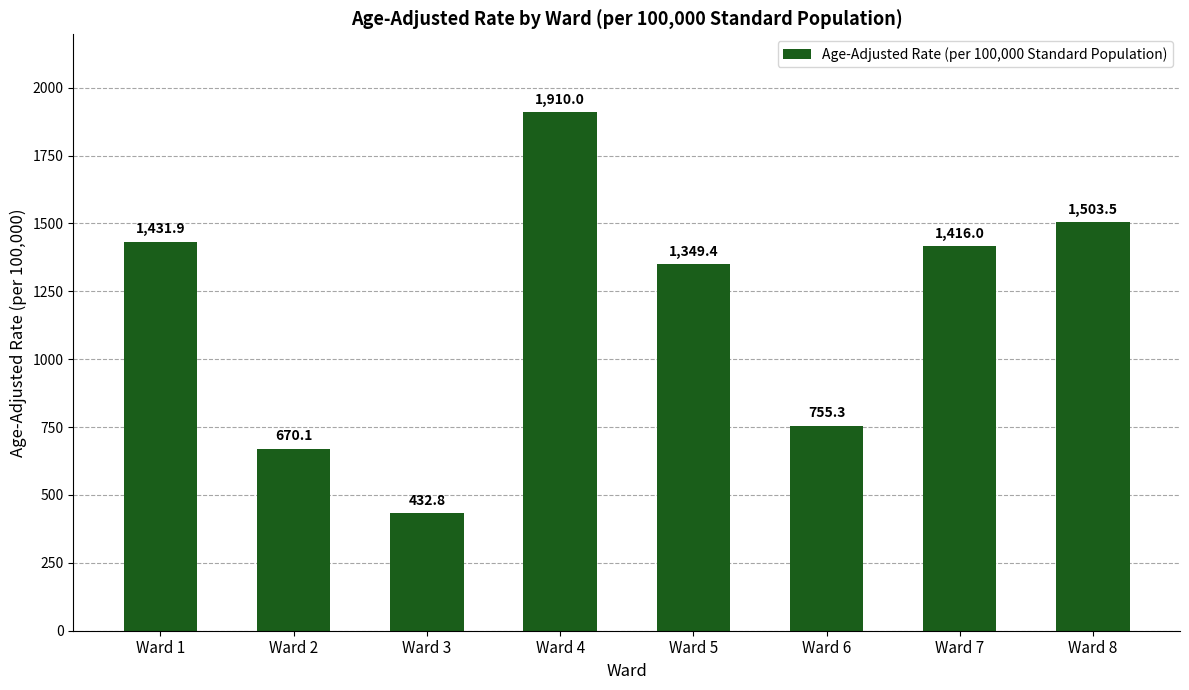

Which label corresponds to the largest value in the chart?

Ward 4